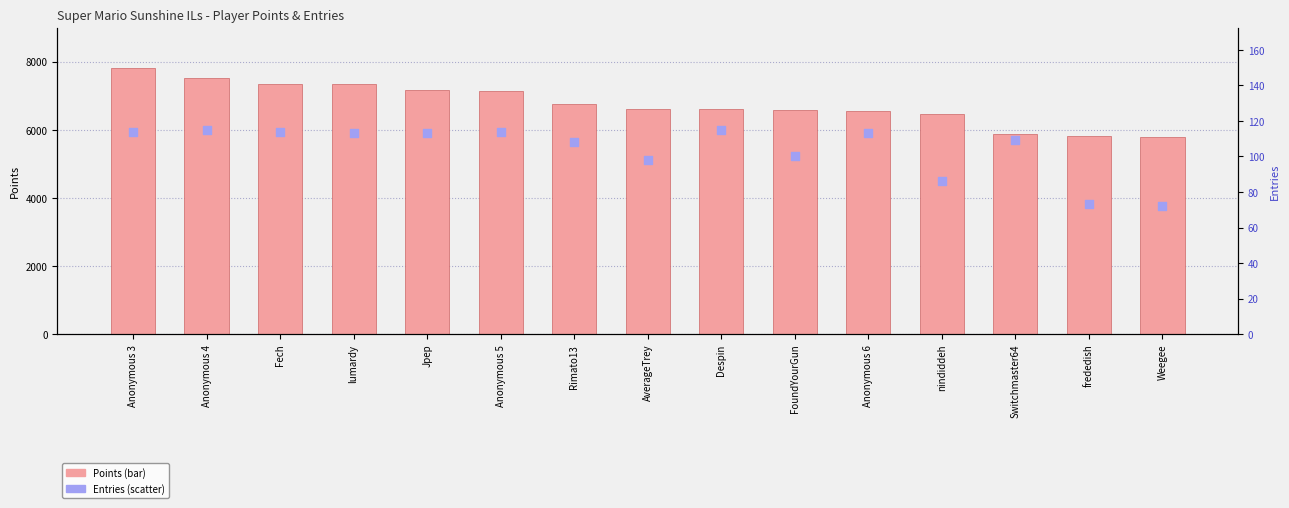

At how many categories does at least one series exceed 6154?

12